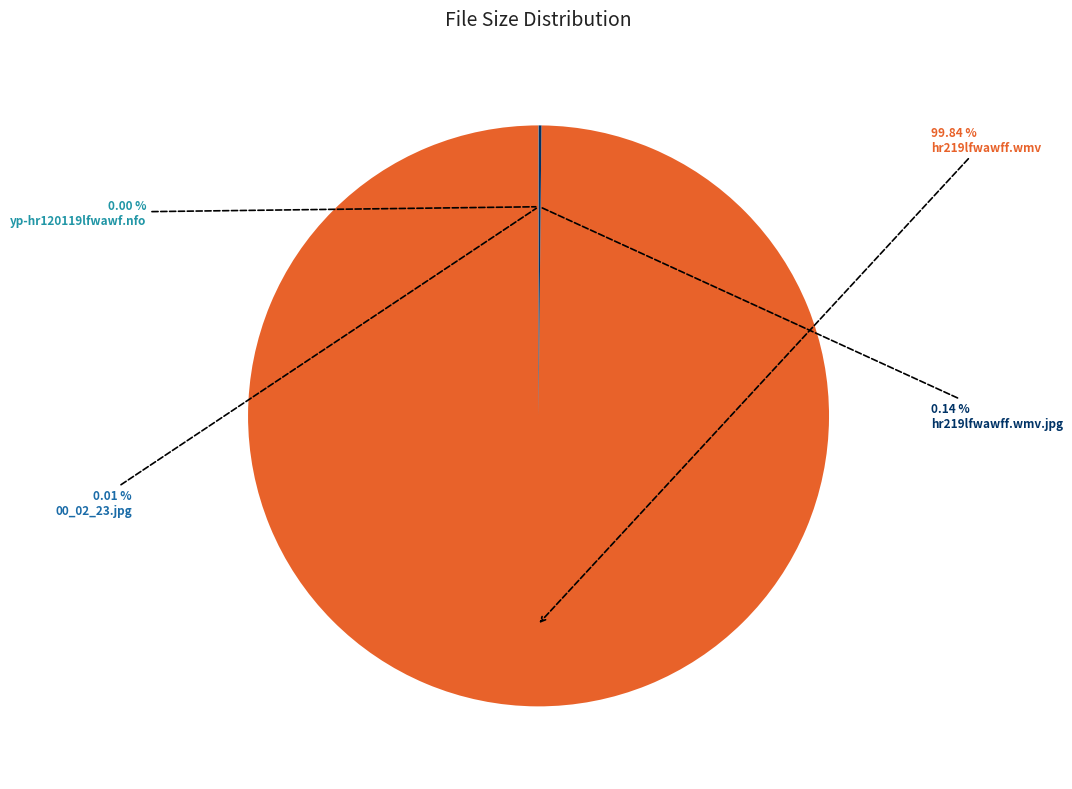

Is there any slice that represents more than half of the pie?

Yes